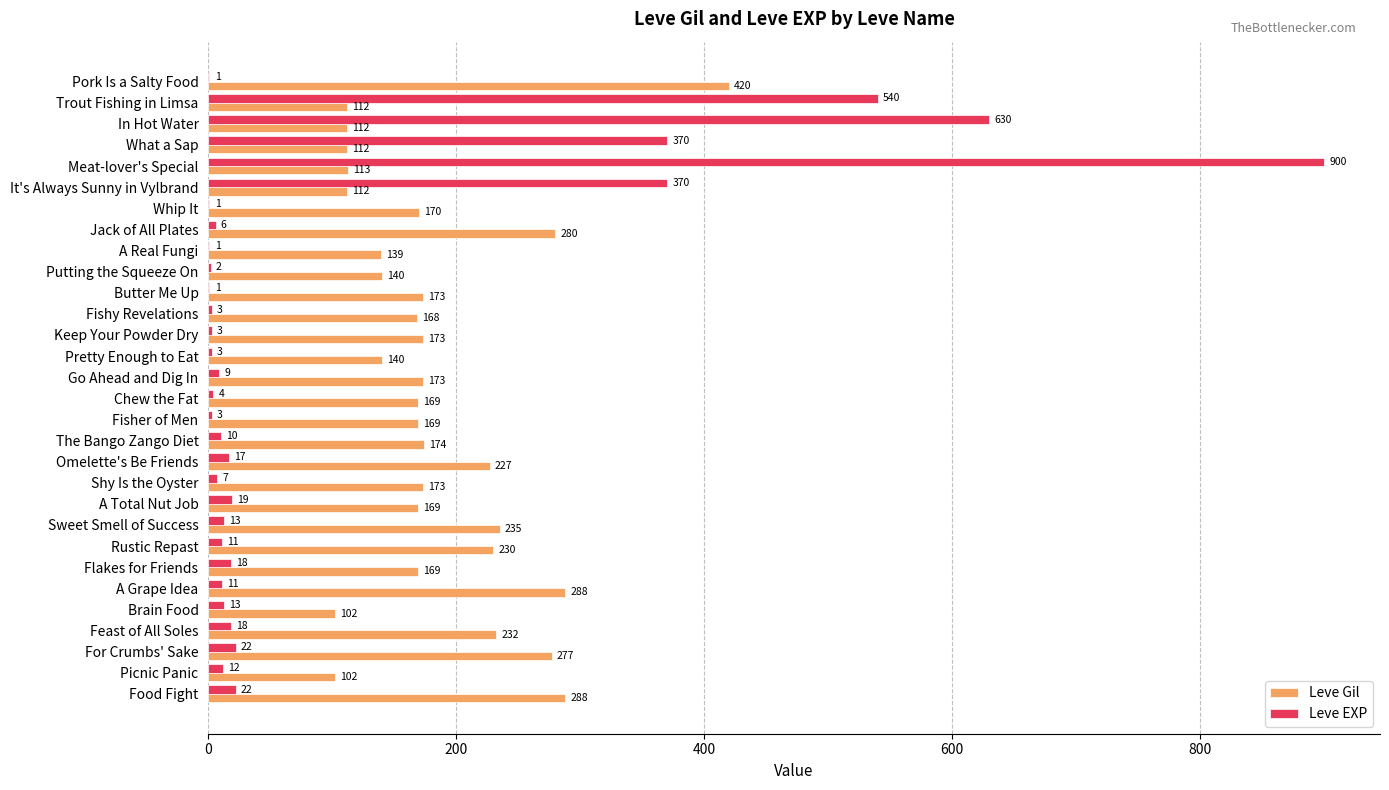

Is the value of Leve EXP at Whip It greater than the value of Leve Gil at Meat-lover's Special?

No